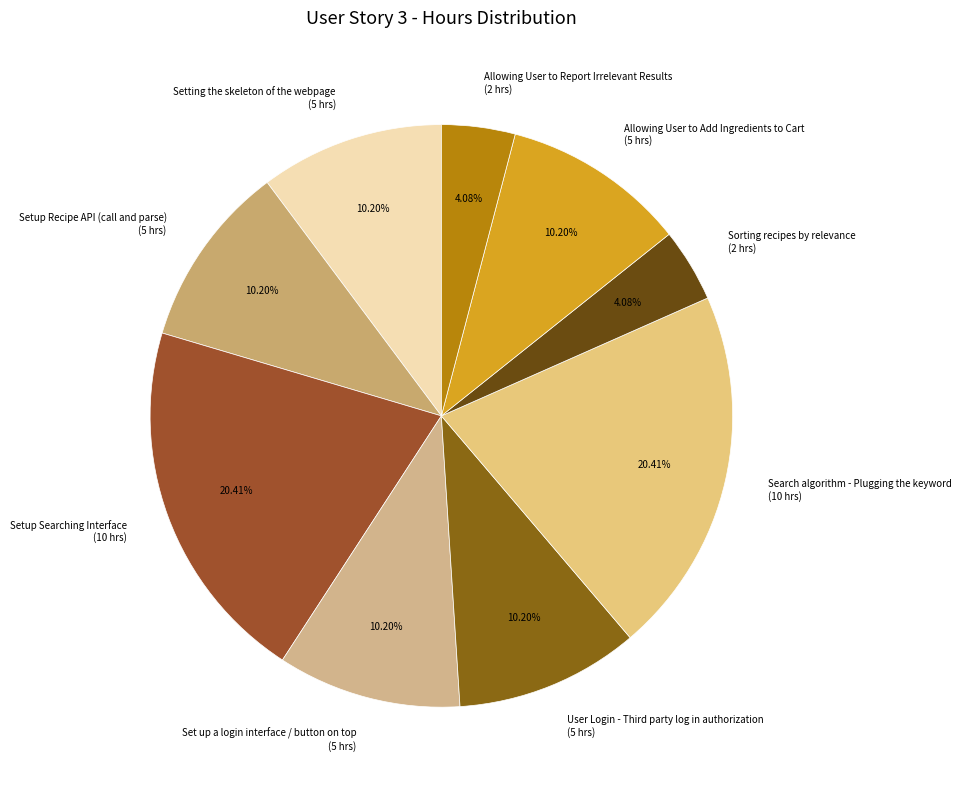

Which has a higher value, Allowing User to Report Irrelevant Results or Setting the skeleton of the webpage?

Setting the skeleton of the webpage